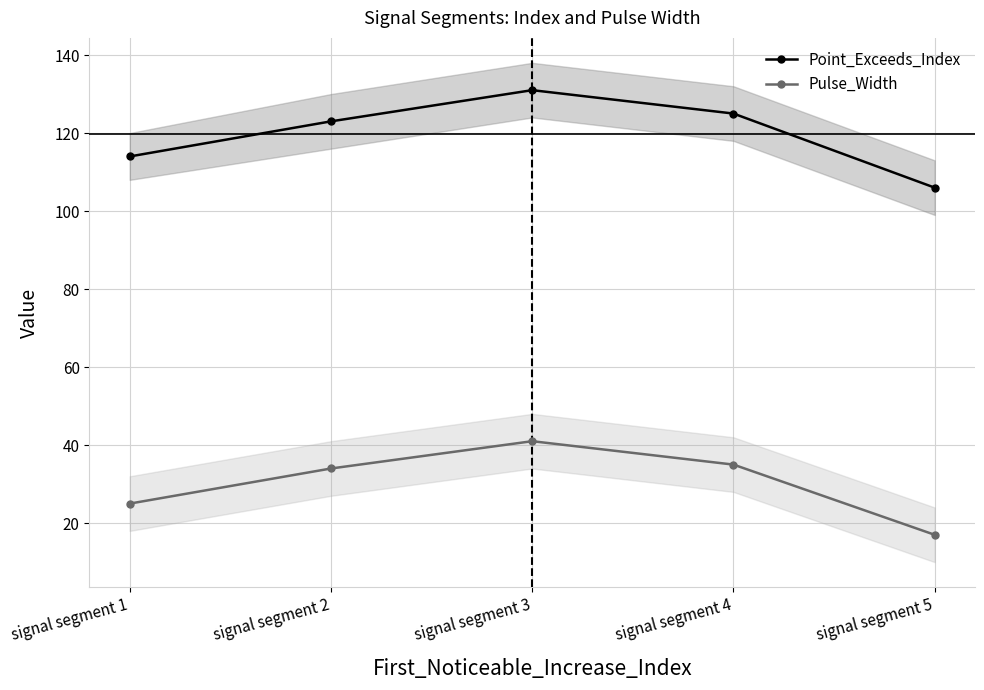

True or false: Pulse_Width and Point_Exceeds_Index cross at least once.

False